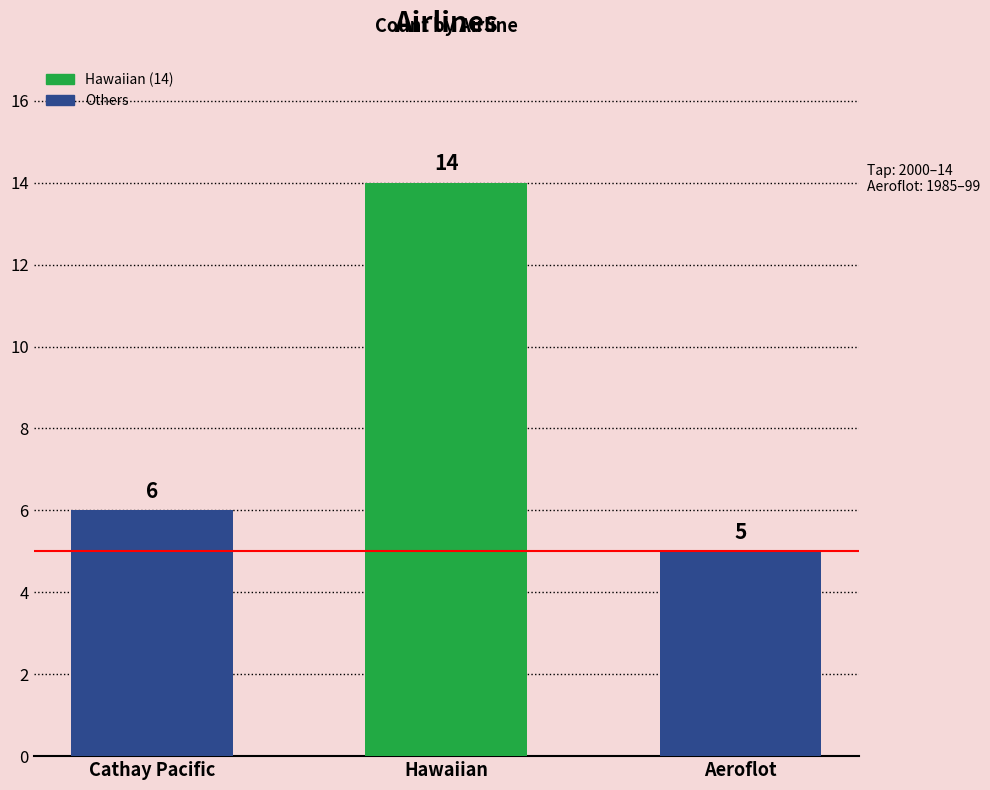

What is the sum of the values at Cathay Pacific and Aeroflot?

11